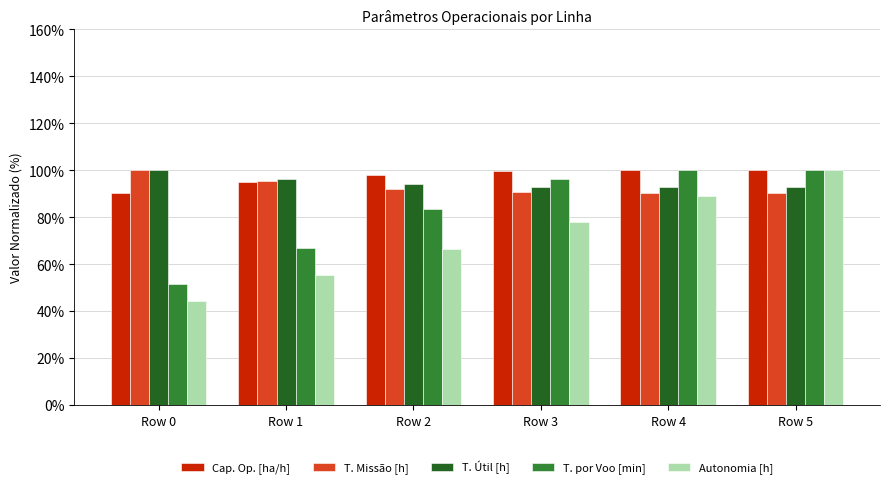

True or false: T. Útil [h] has a value of 37.7 at Row 1.

False